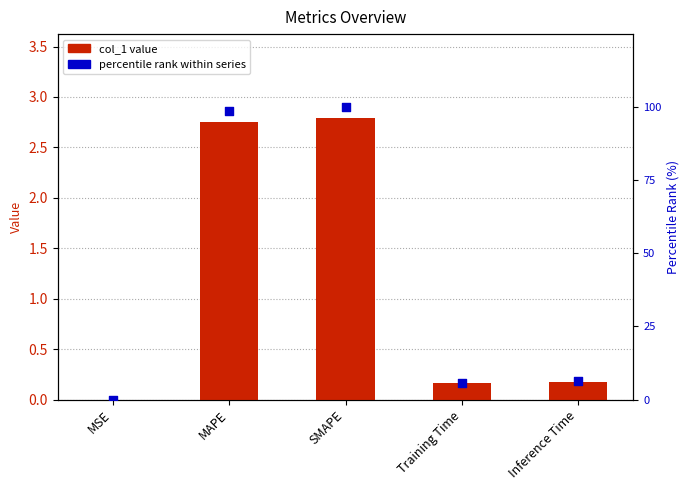

What are all the series names shown in the legend?

col_1 value, percentile rank within series